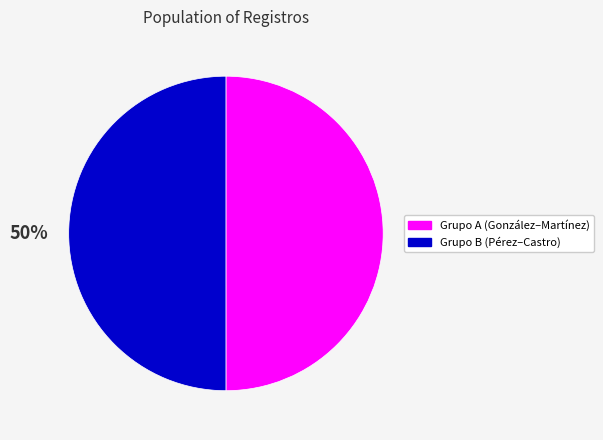

To the nearest percent, what is the average slice percentage?

50%